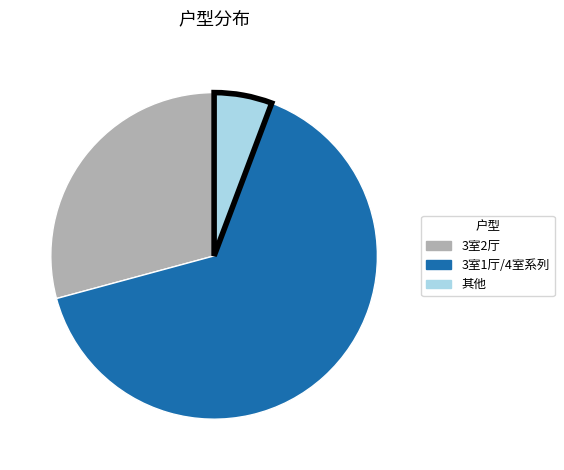

Approximately how many times larger is the value at 3室1厅/4室系列 compared to 其他?

11.3